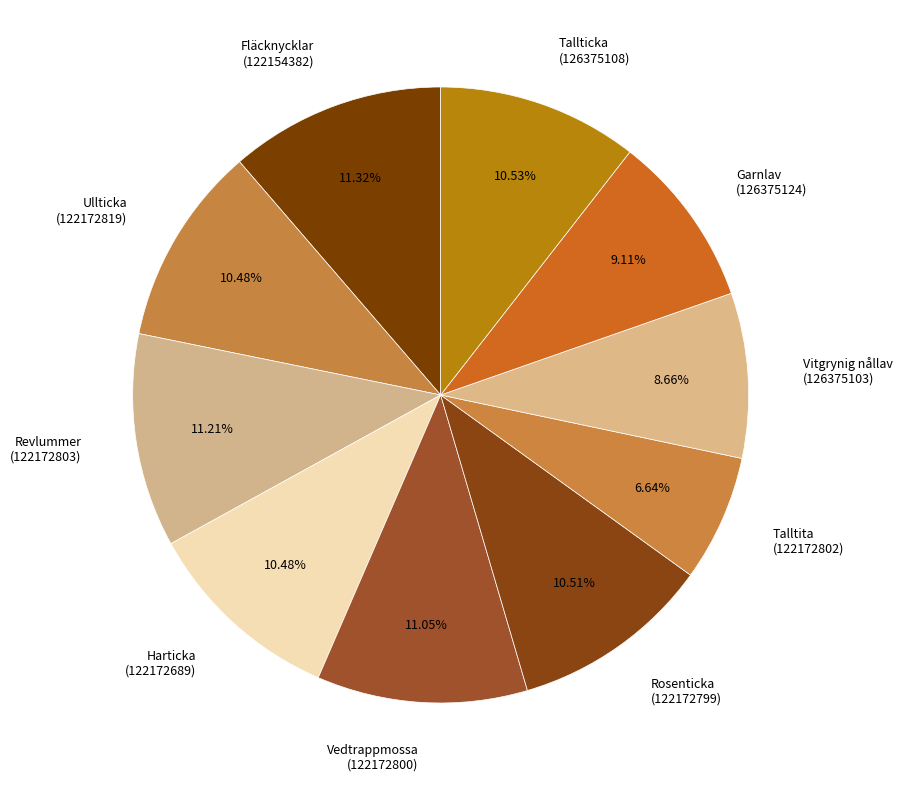

Is the sum of Garnlav (126375124) and Revlummer (122172803) greater than half?

No